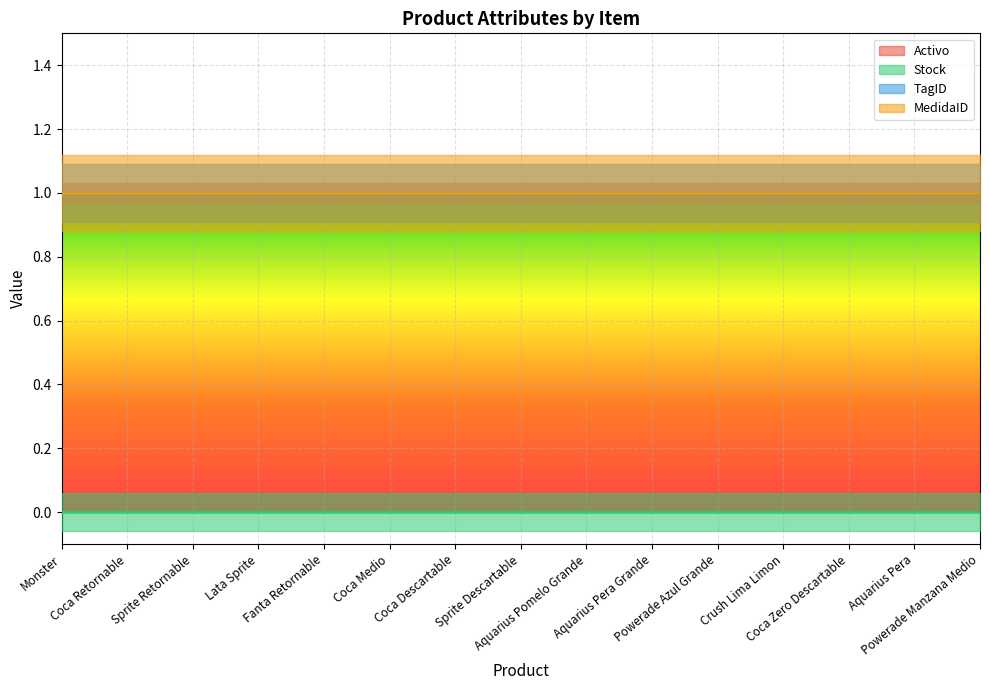

What position from the left is Powerade Manzana Medio?

15